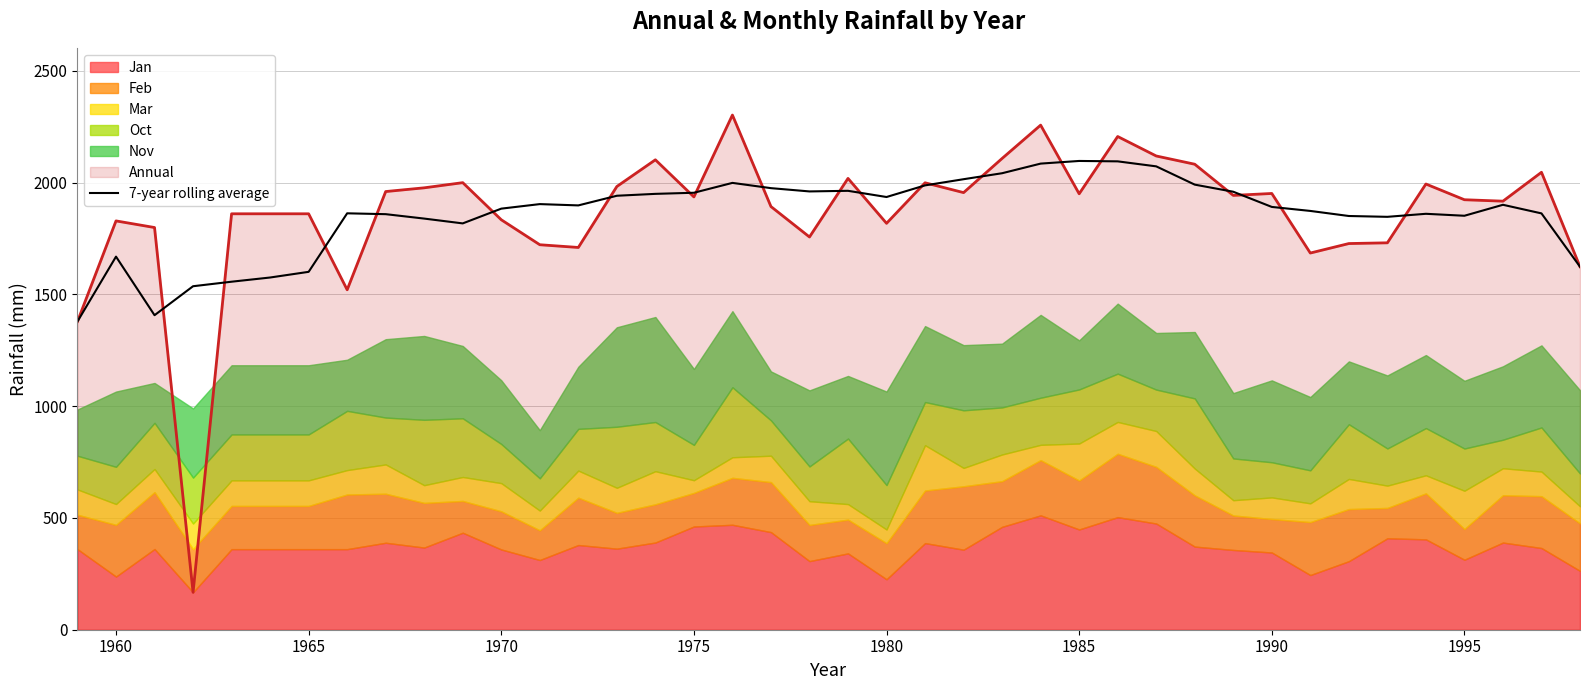

Reading left to right, extract all data points from this chart.

1378.8	1668.8	1406.8	1536.4	1556.7	1575.4	1600.8	1862.6	1858.7	1839.0	1817.5	1883.5	1903.7	1897.9	1941.1	1949.6	1954.5	1998.7	1975.1	1960.4	1963.2	1935.5	1987.5	2015.1	2041.9	2084.9	2096.8	2095.0	2072.6	1990.9	1959.1	1891.1	1873.2	1850.5	1846.8	1860.4	1851.6	1900.7	1862.2	1623.6